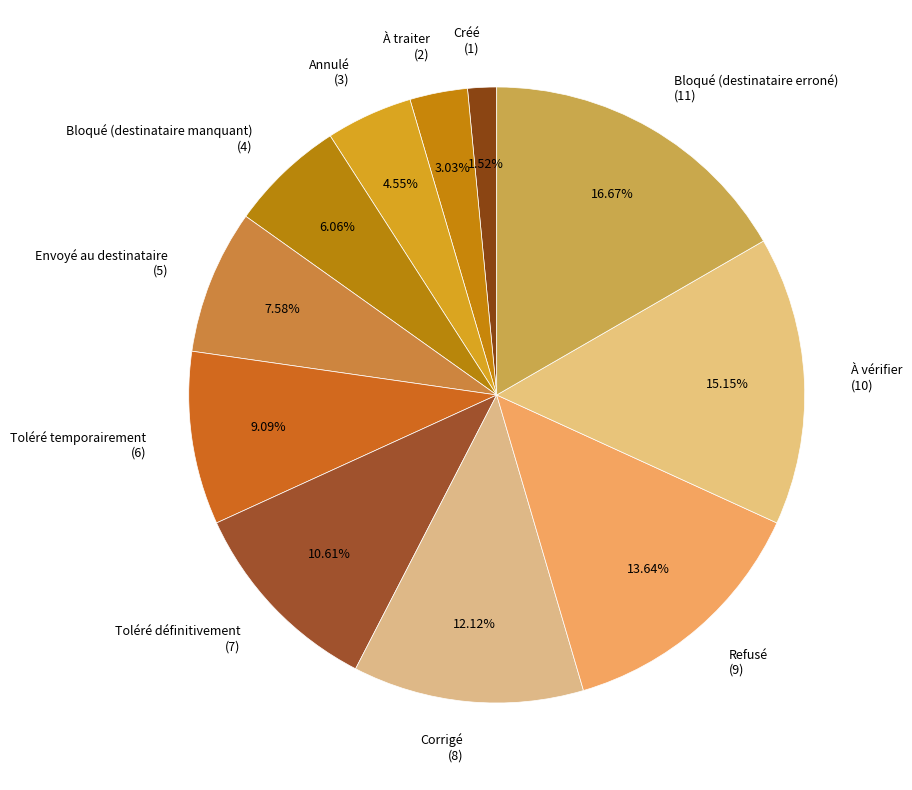

What is the smallest slice in the pie chart?

Créé